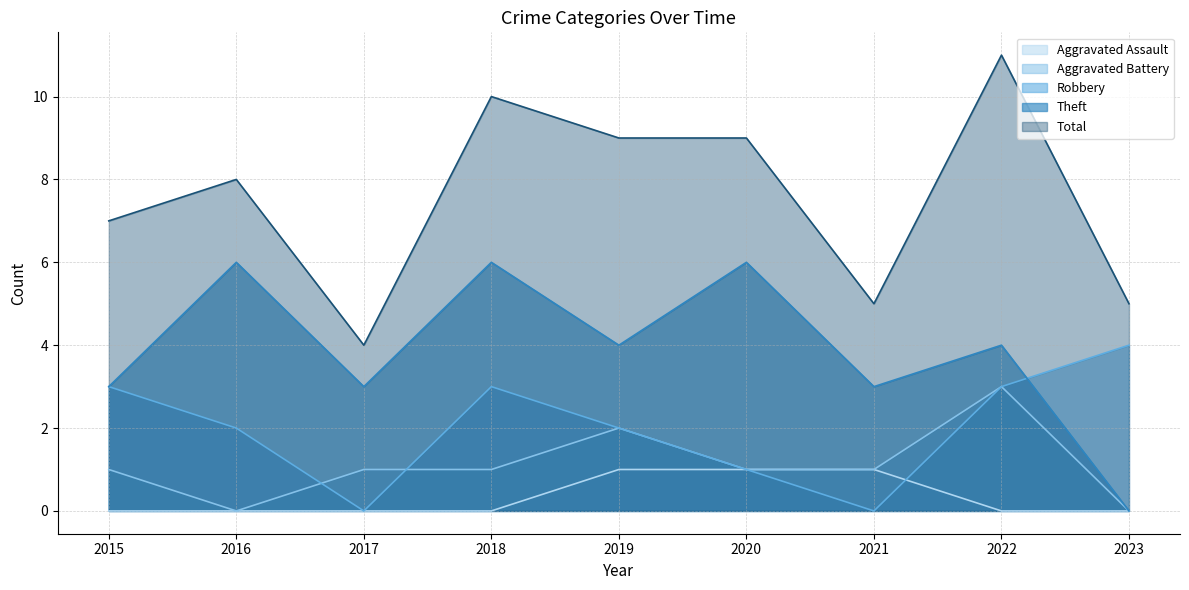

Count the number of data series in this chart.

5